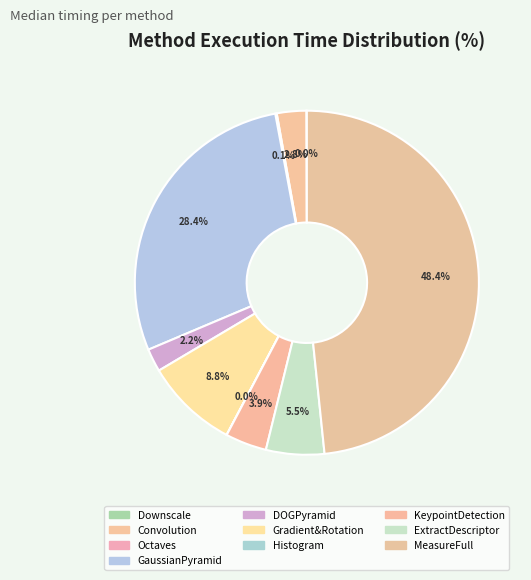

Which slice is the smallest?

eth_Histogram